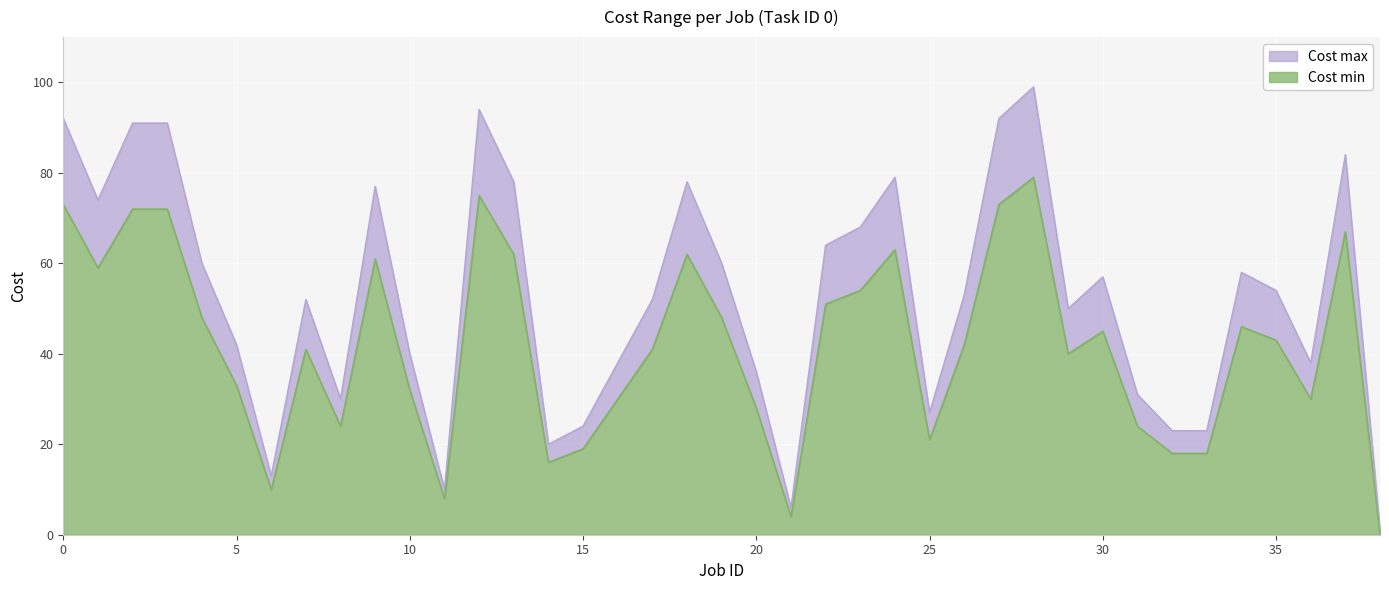

What is the value of the Cost max point at the 38th from the left?

84